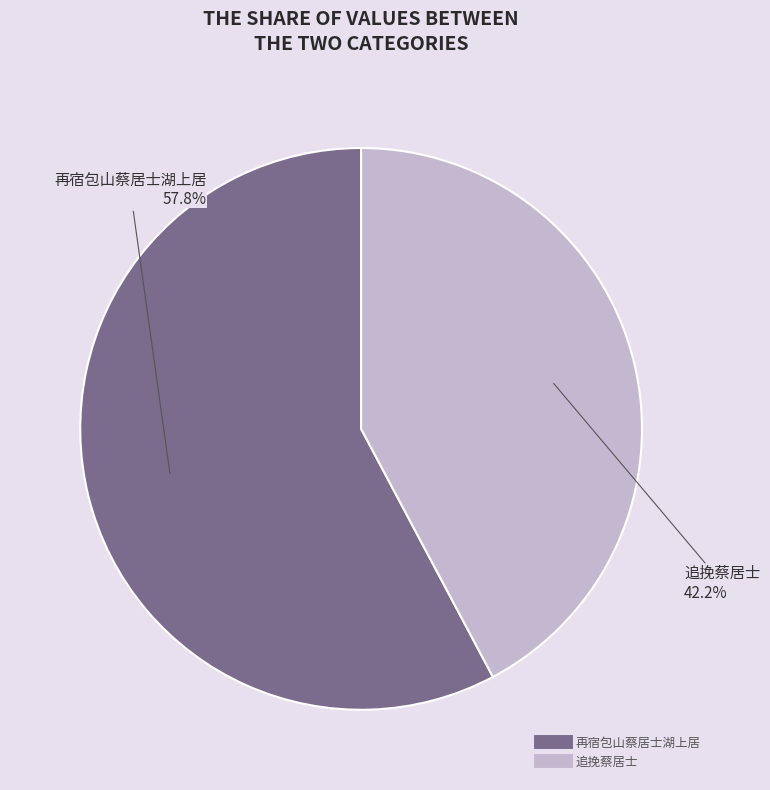

How many slices are in this pie chart?

2